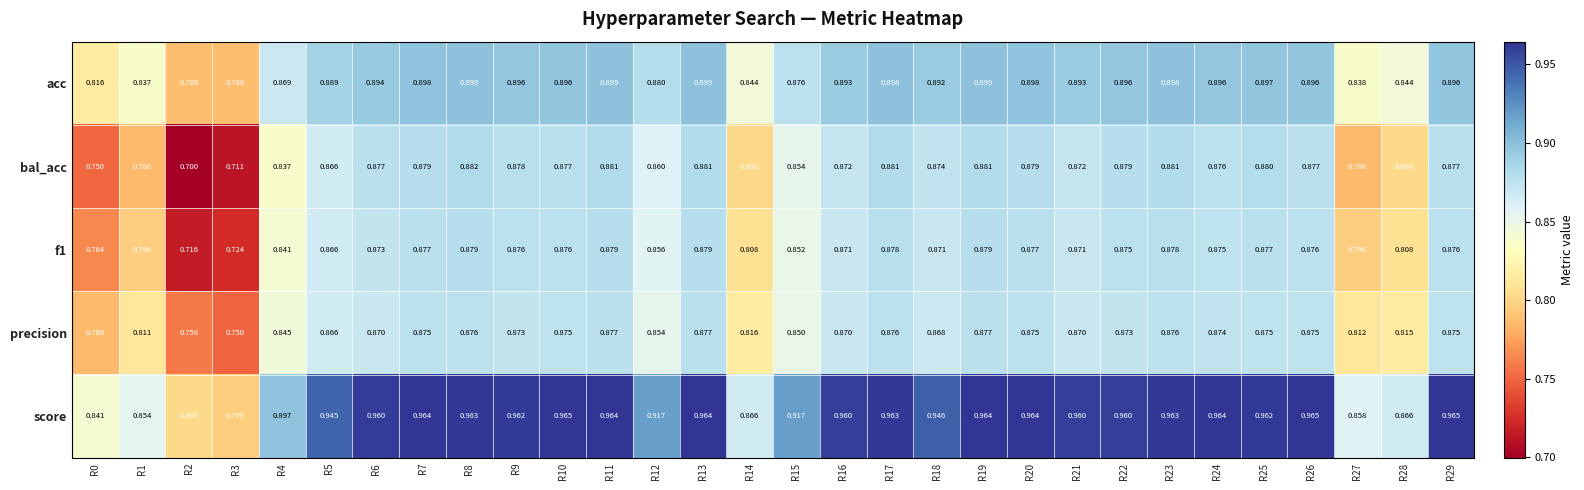

Is the value of f1 at R5 greater than the value of acc at R5?

No